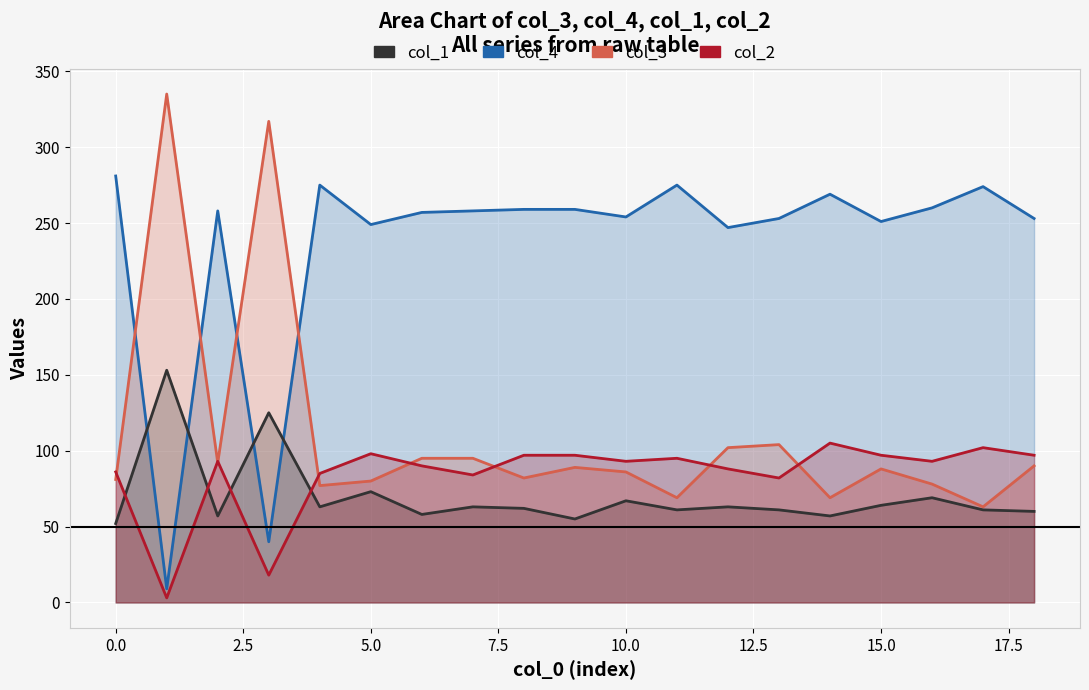

What is the difference between the maximum and minimum values in the col_1 series?

101